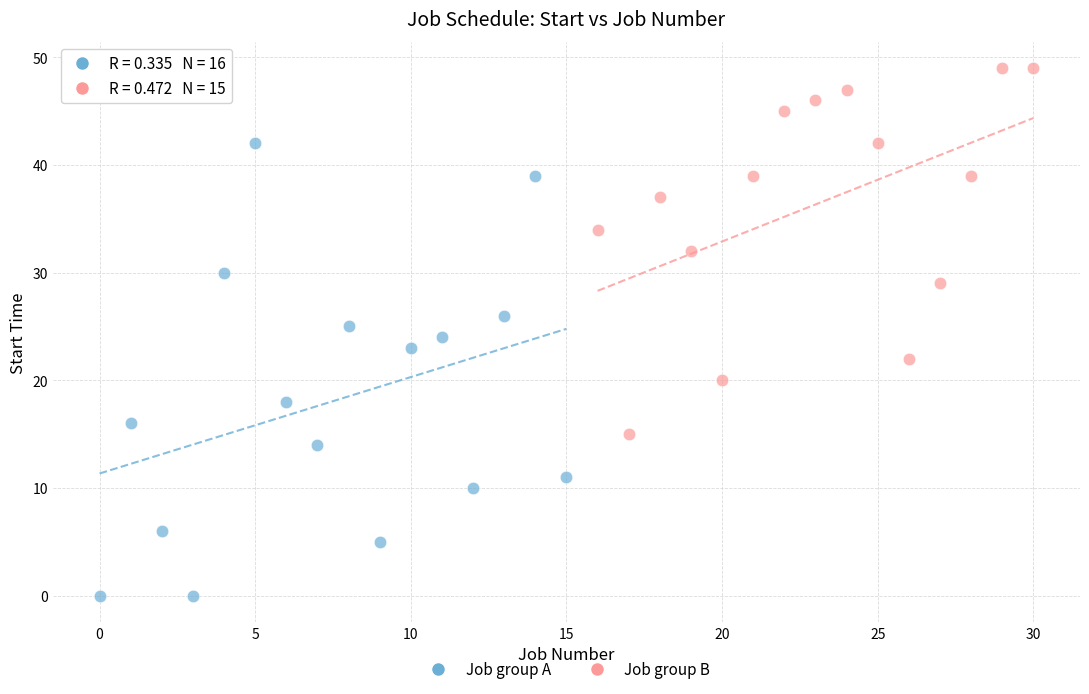

Which series contains the highest Y value?

Job group B